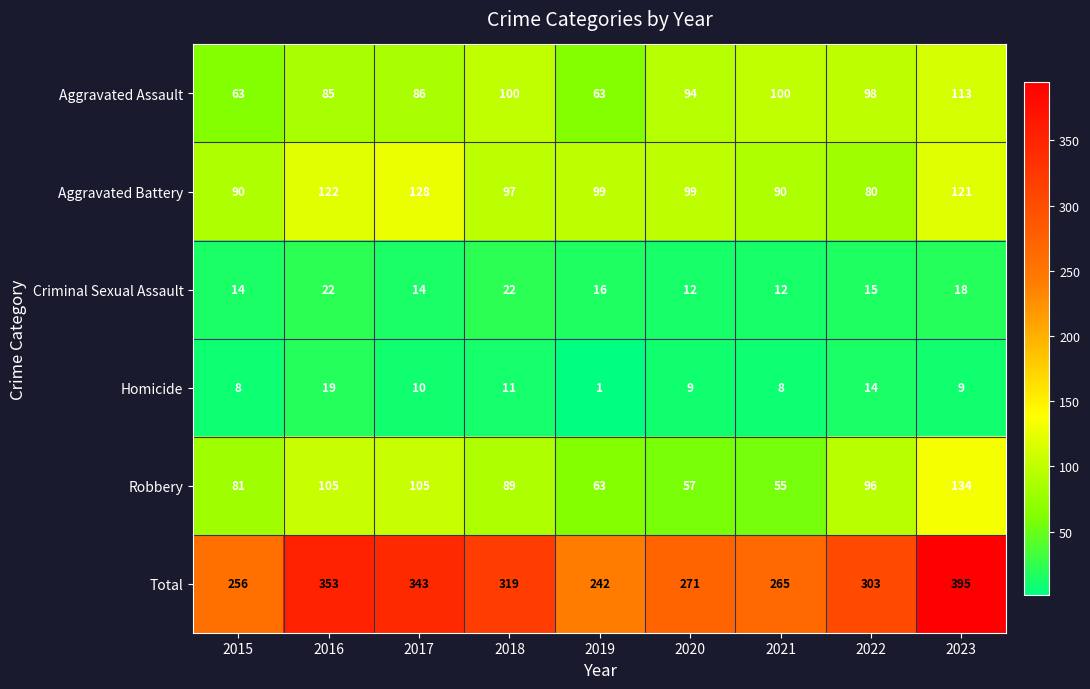

The value of Total at 2018 is 319. True or false?

True